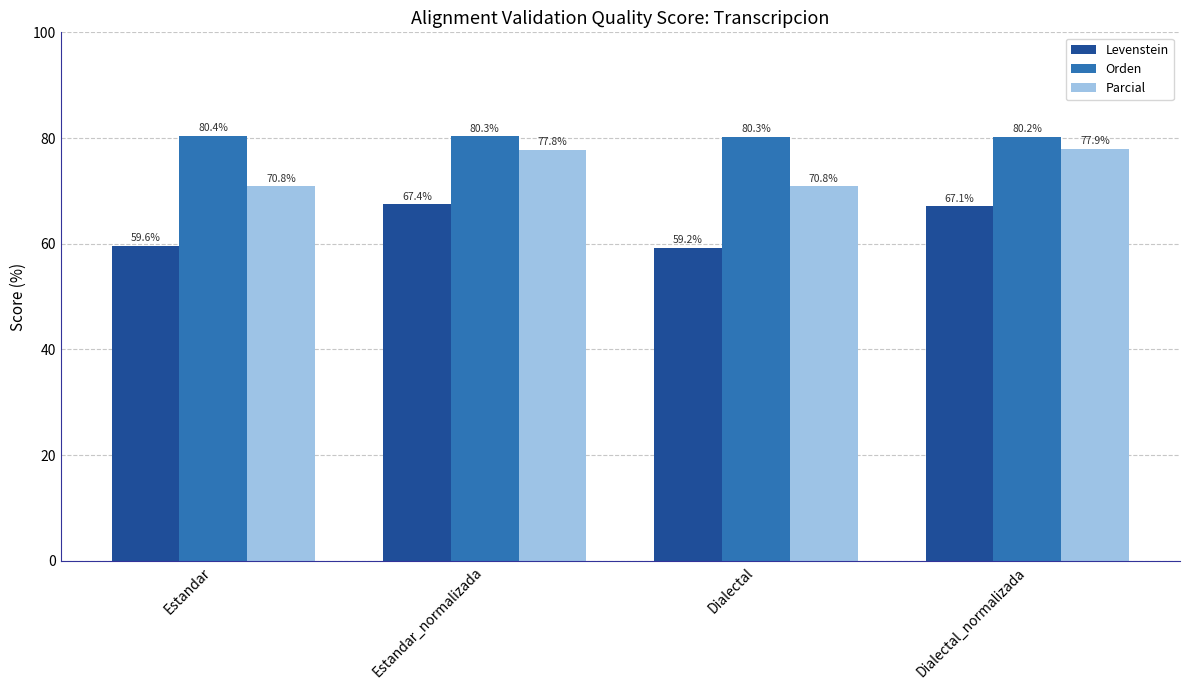

Is it true that Levenstein equals 97.5 at Estandar_normalizada?

False